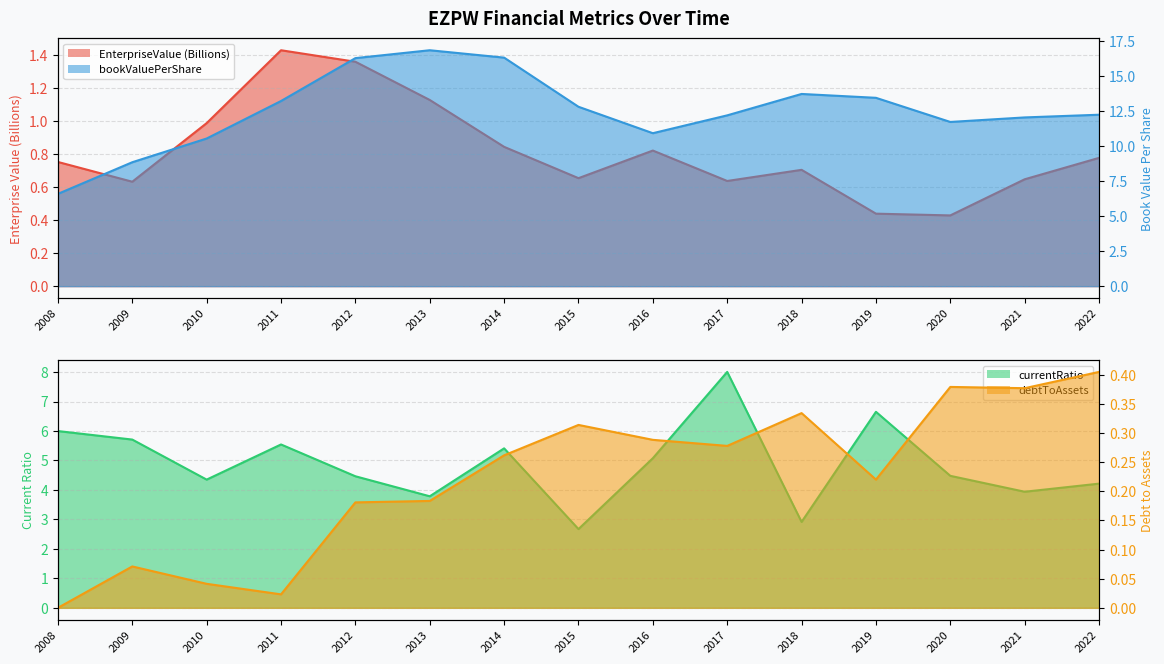

At which label does EnterpriseValue reach its peak?

2011